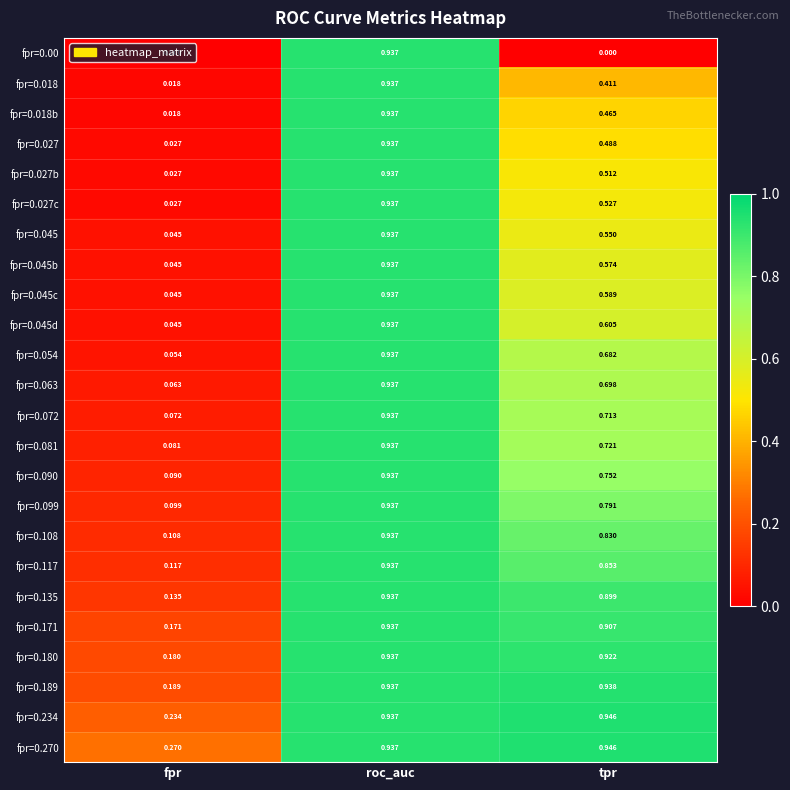

At which category is the sum across all series the highest?

roc_auc